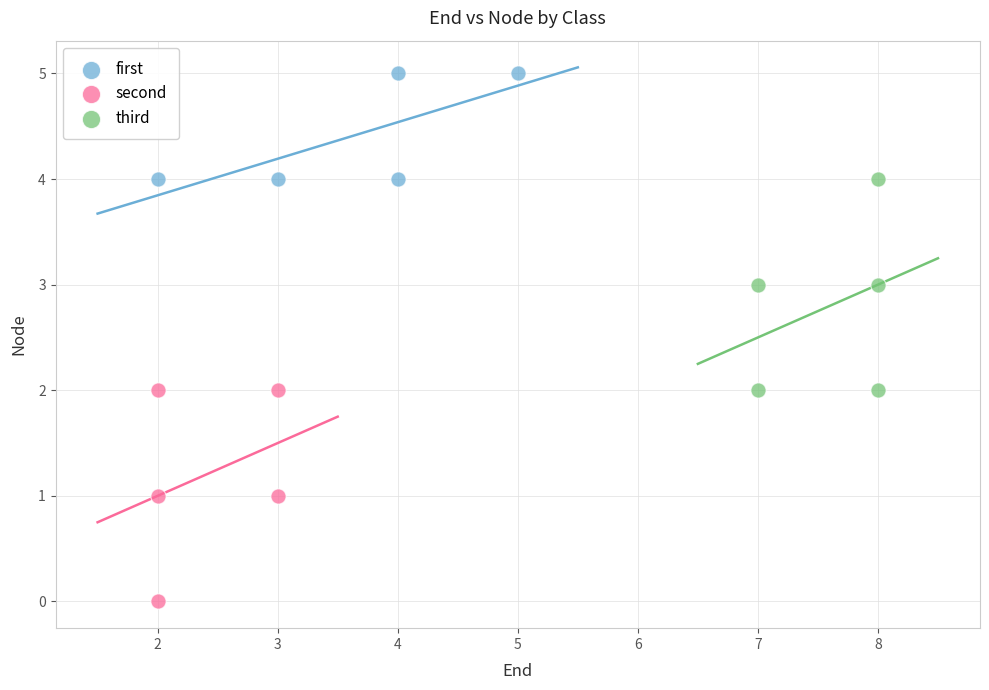

Which series reaches the maximum Y coordinate?

first